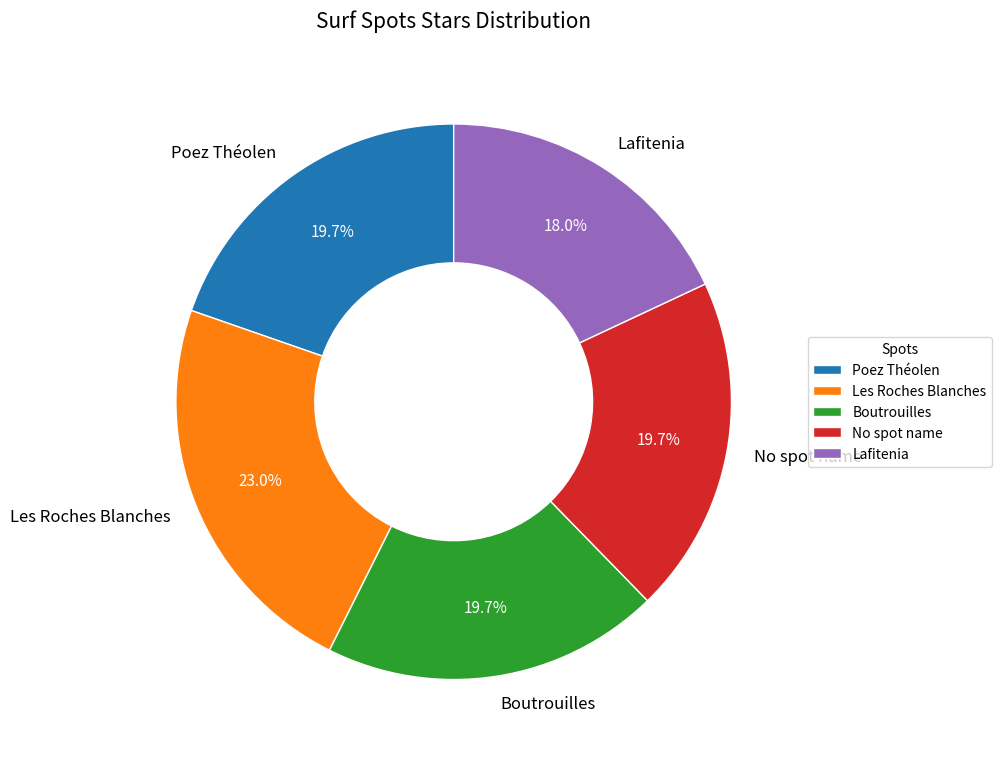

What is the ratio of the value at Poez Théolen to the value at Les Roches Blanches?

0.9